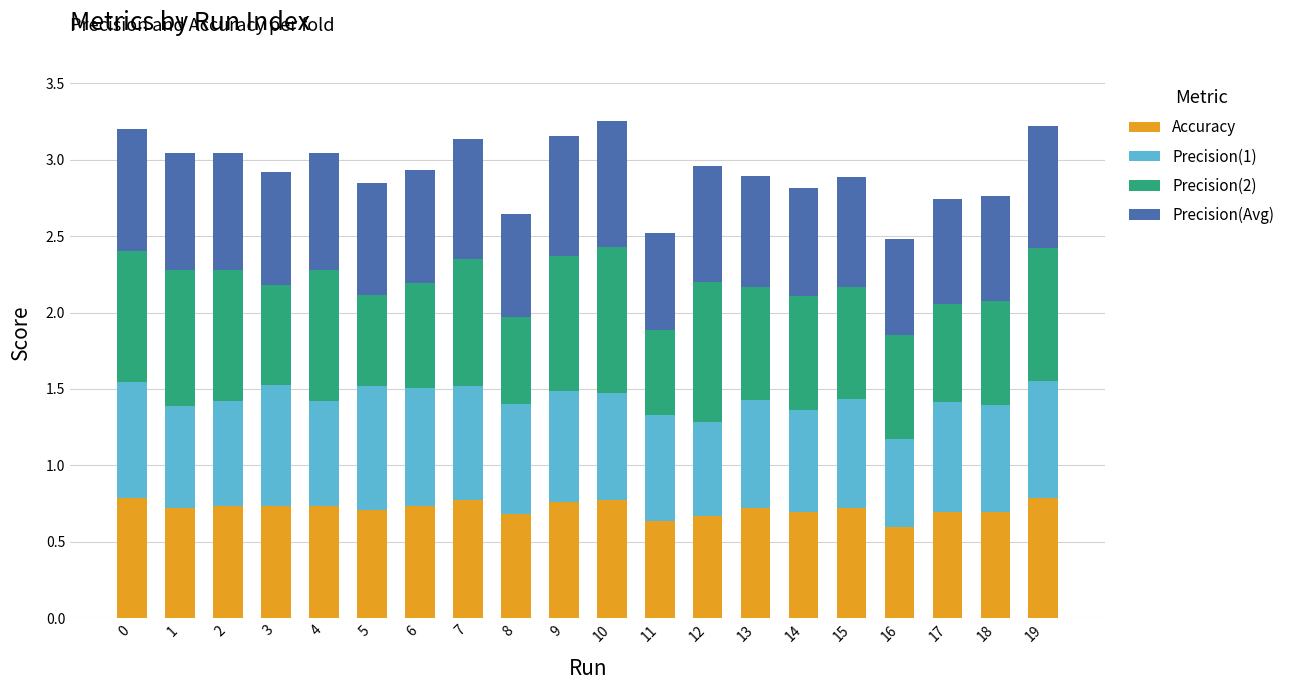

How many Accuracy values are between 0 and 1?

20